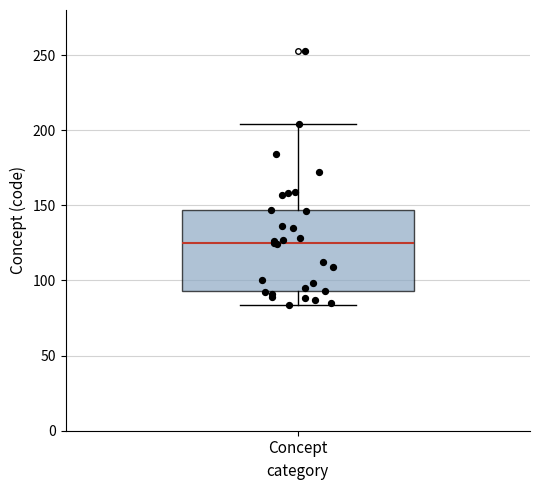

Where is the lower edge of the box for Concept on the y-axis? The values are not printed on the chart, so give them approximately, as read against the axis.

95